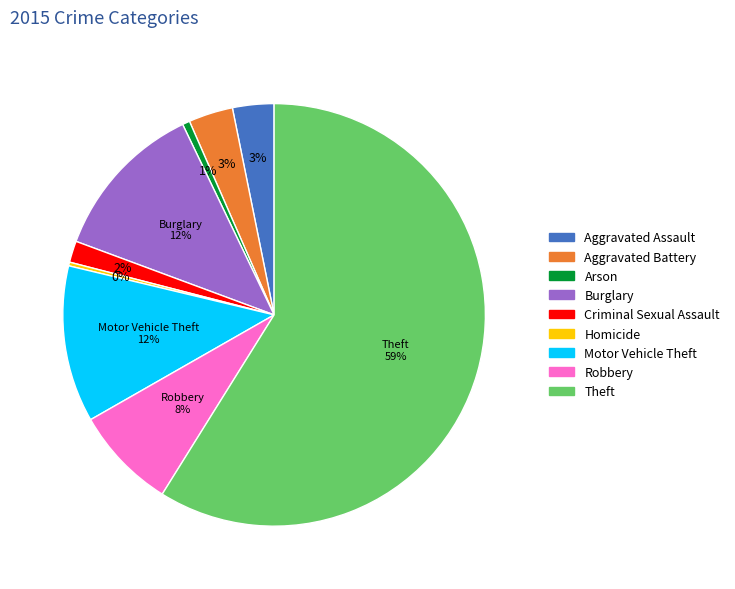

Do Robbery and Aggravated Battery together represent more than half of the pie?

No